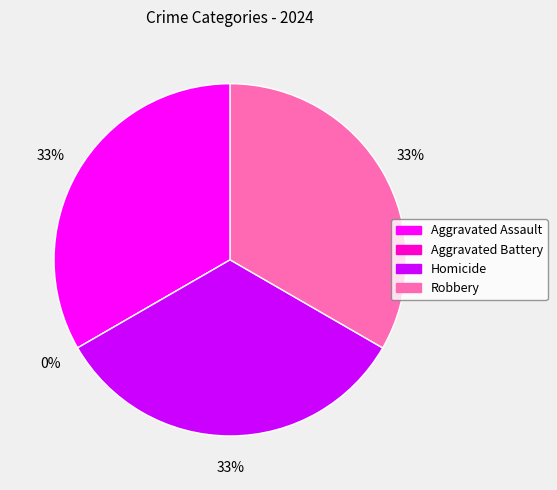

To the nearest percent, what is the difference between the Aggravated Battery and Robbery slice percentages?

33%